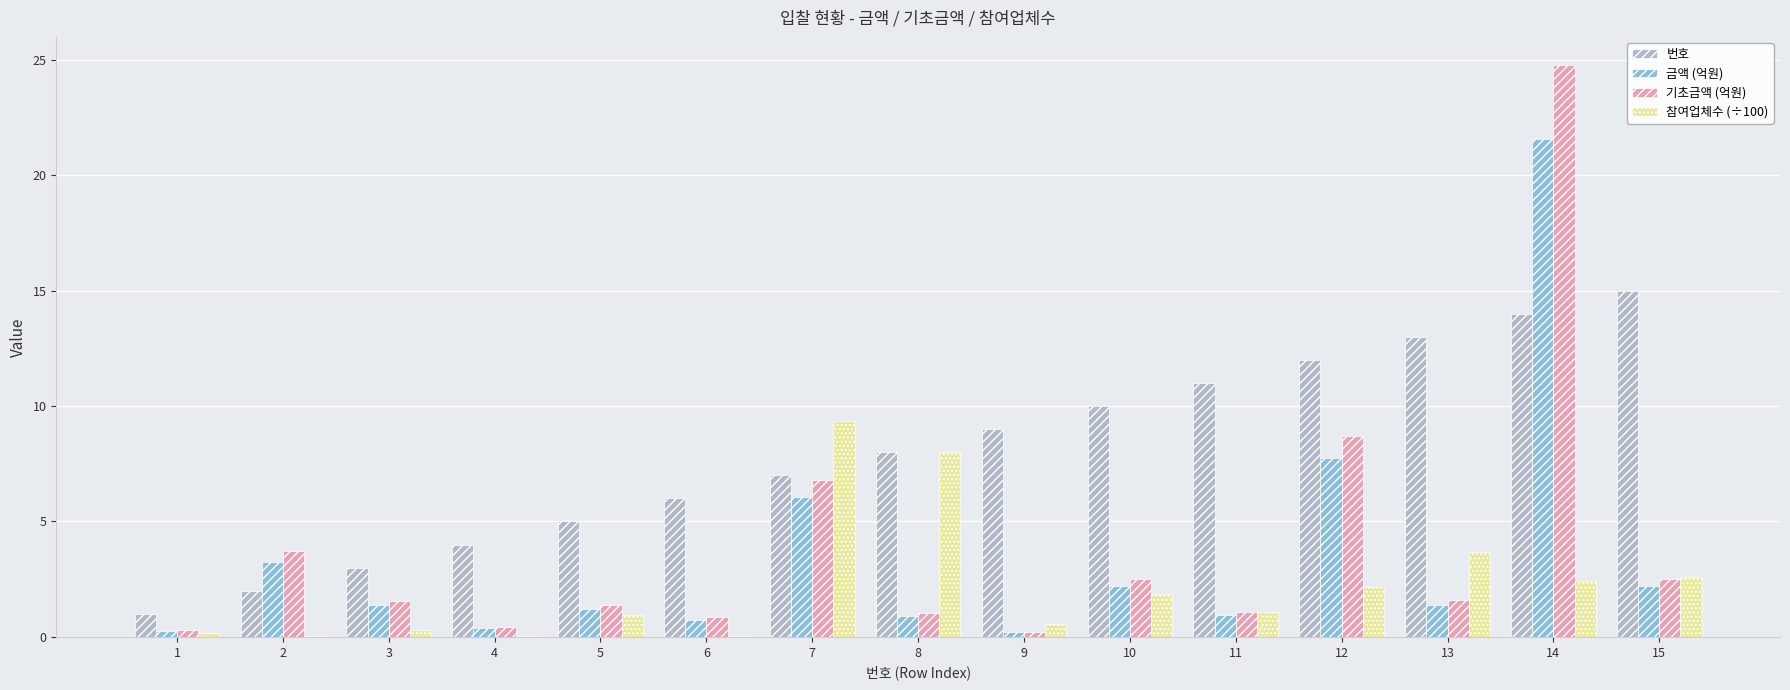

True or false: 번호 has a value of 5.0 at 5.

True